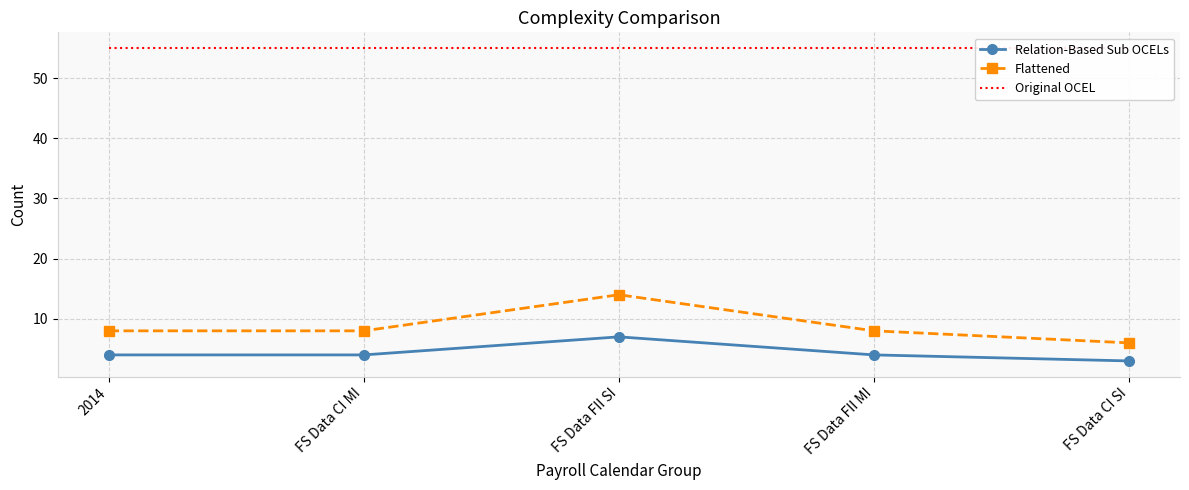

The value of Relation-Based Sub OCELs at 2014 is 2. True or false?

False